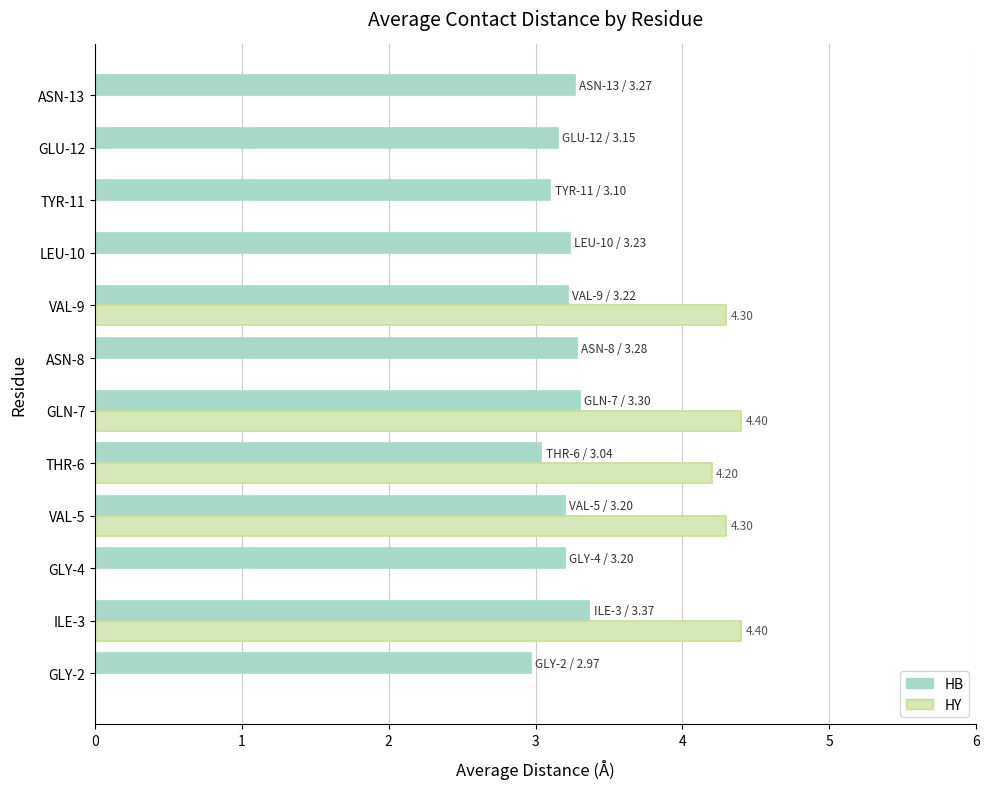

Which series has the largest total across all categories?

HB